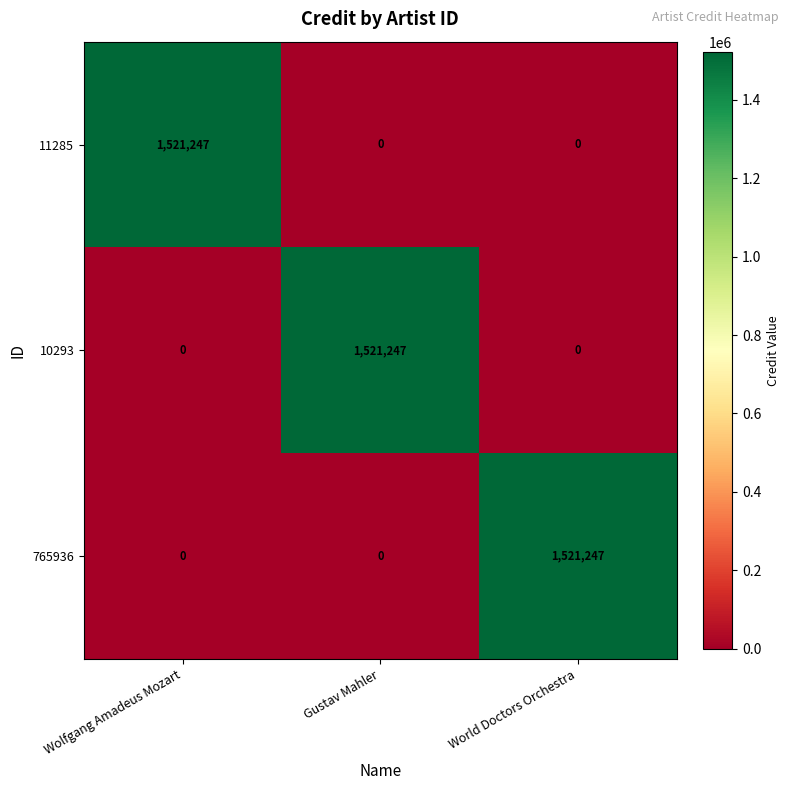

What is the difference between the highest and lowest values at Wolfgang Amadeus Mozart?

1521247